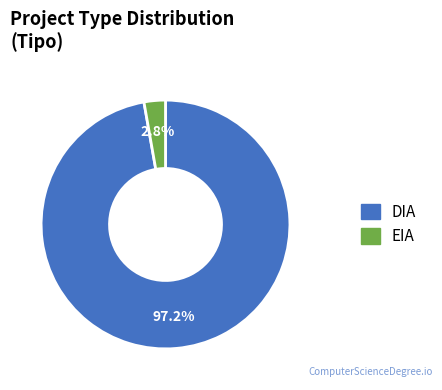

How many slices are in this pie chart?

2